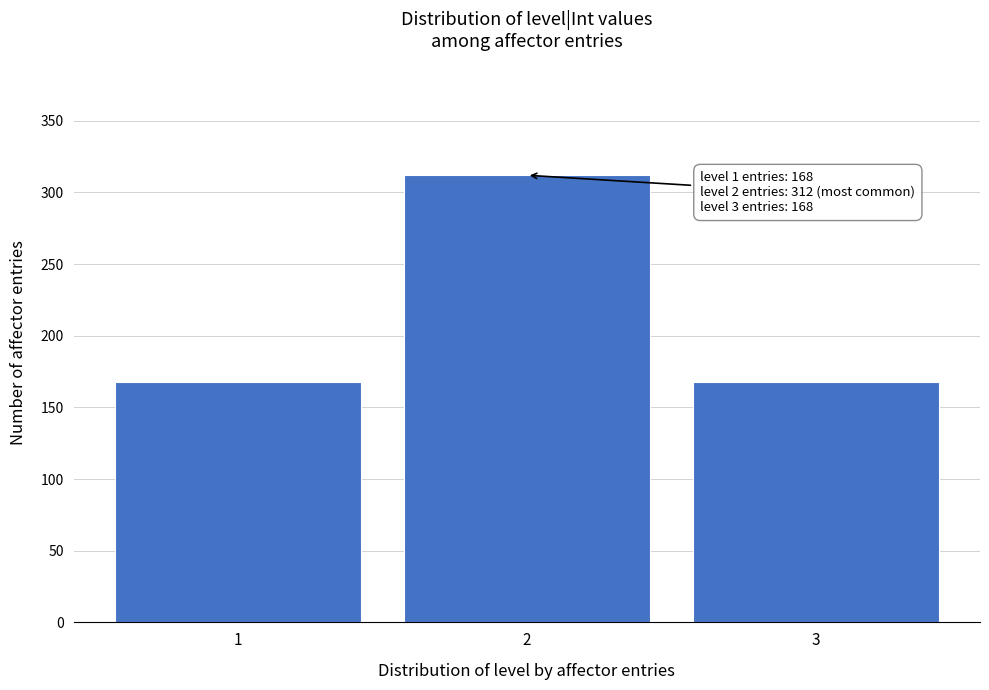

Reading left to right, transcribe all the data shown in this chart.

168	312	168